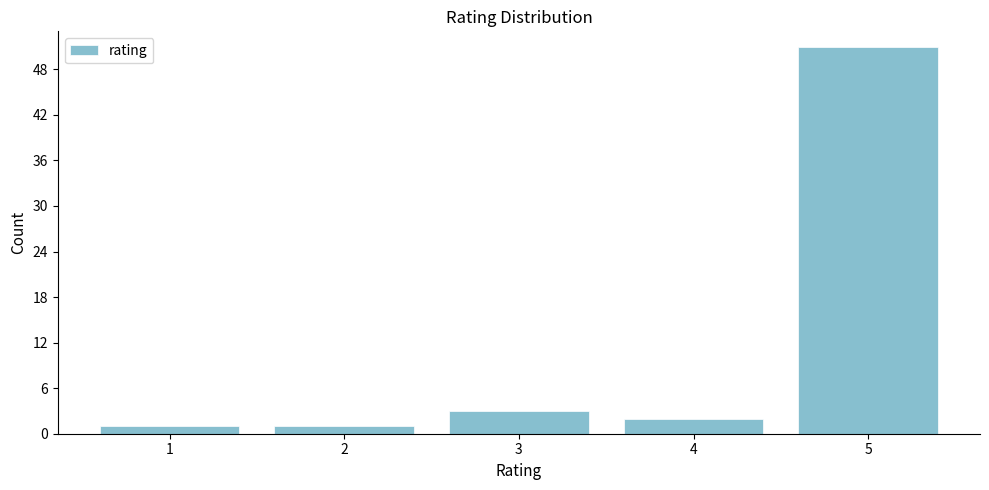

Which range on the x-axis has the tallest bar?

4.5 to 5.5